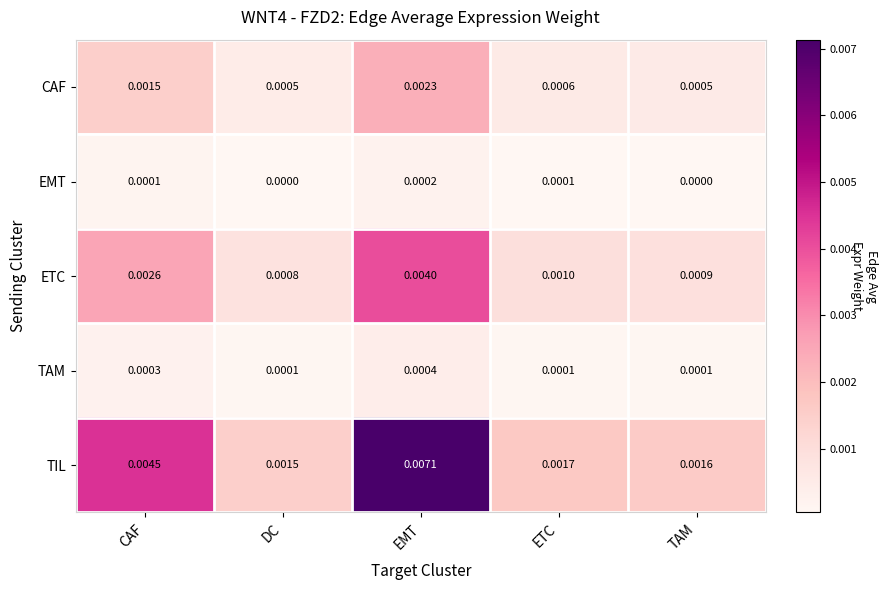

Is the value of TAM at TAM greater than the value of EMT at DC?

Yes